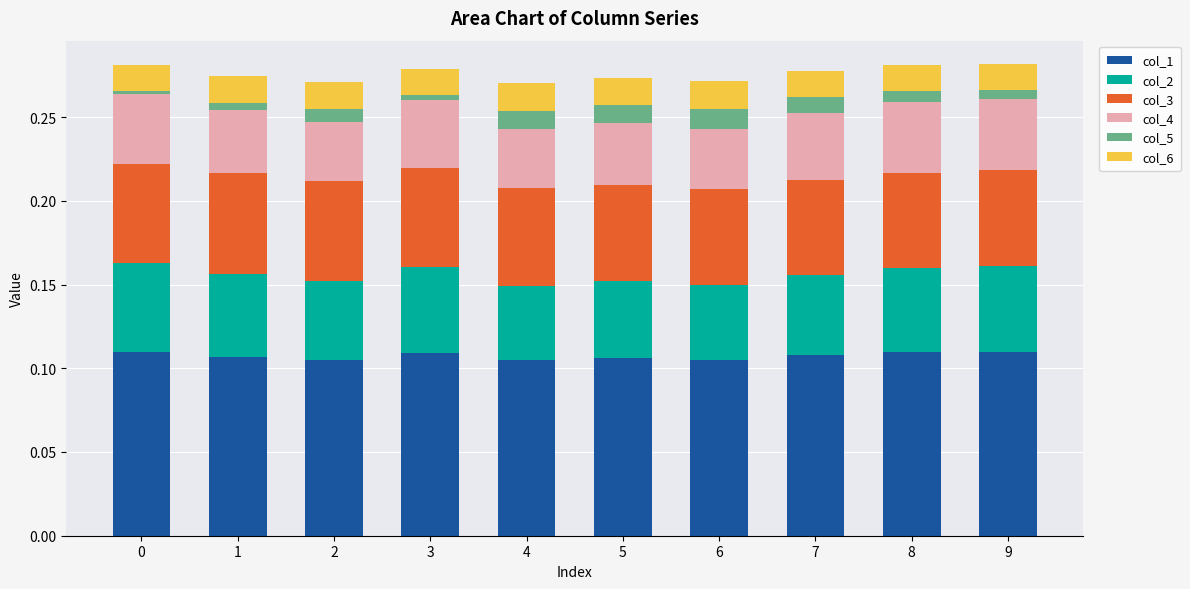

What is the total value across all series at 7?

0.3